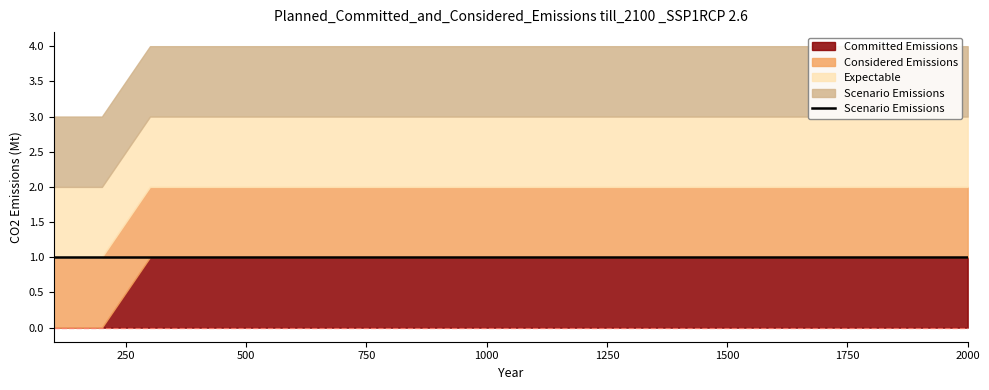

At how many categories does at least one series exceed 0?

20